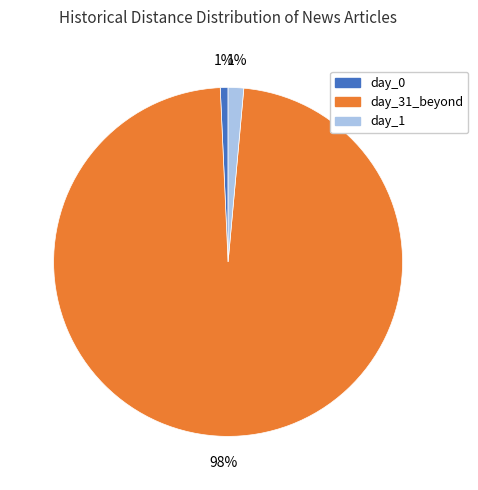

What percentage is the day_31_beyond slice, to the nearest percent?

98%